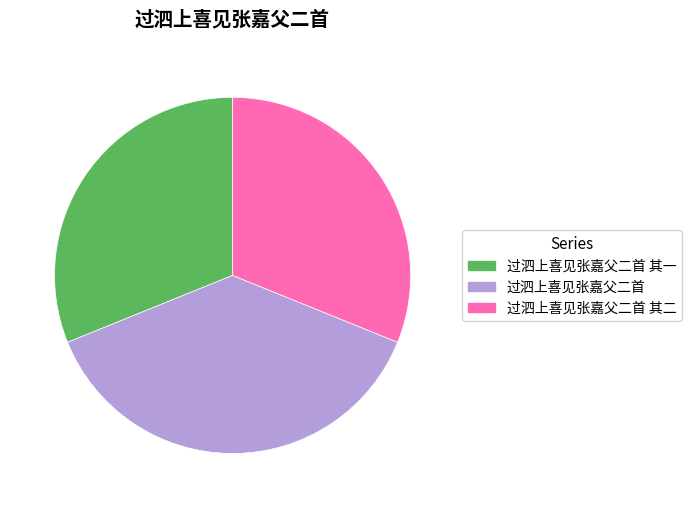

What is the ratio of the value at 过泗上喜见张嘉父二首 其二 to the value at 过泗上喜见张嘉父二首?

0.8